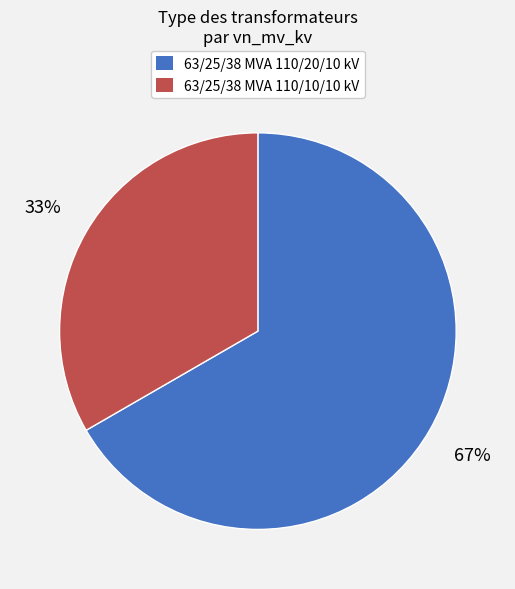

Which slice is the smallest?

63/25/38 MVA 110/10/10 kV